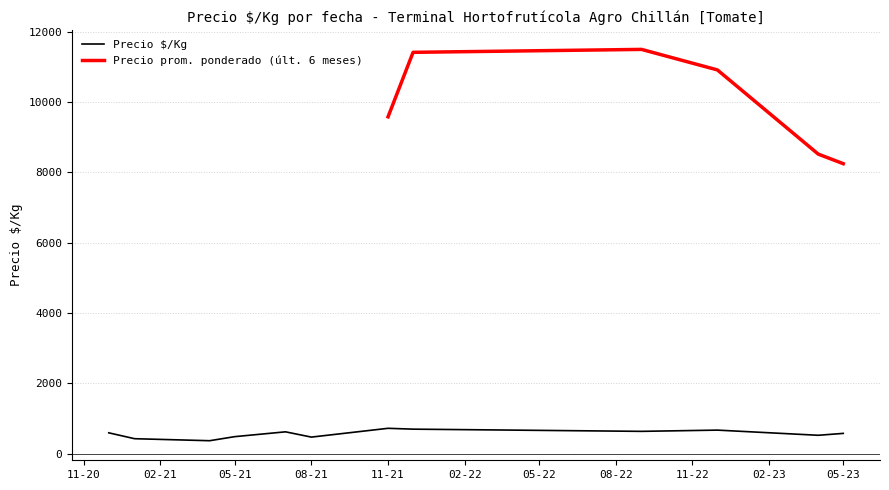

How many distinct data groups are displayed?

2